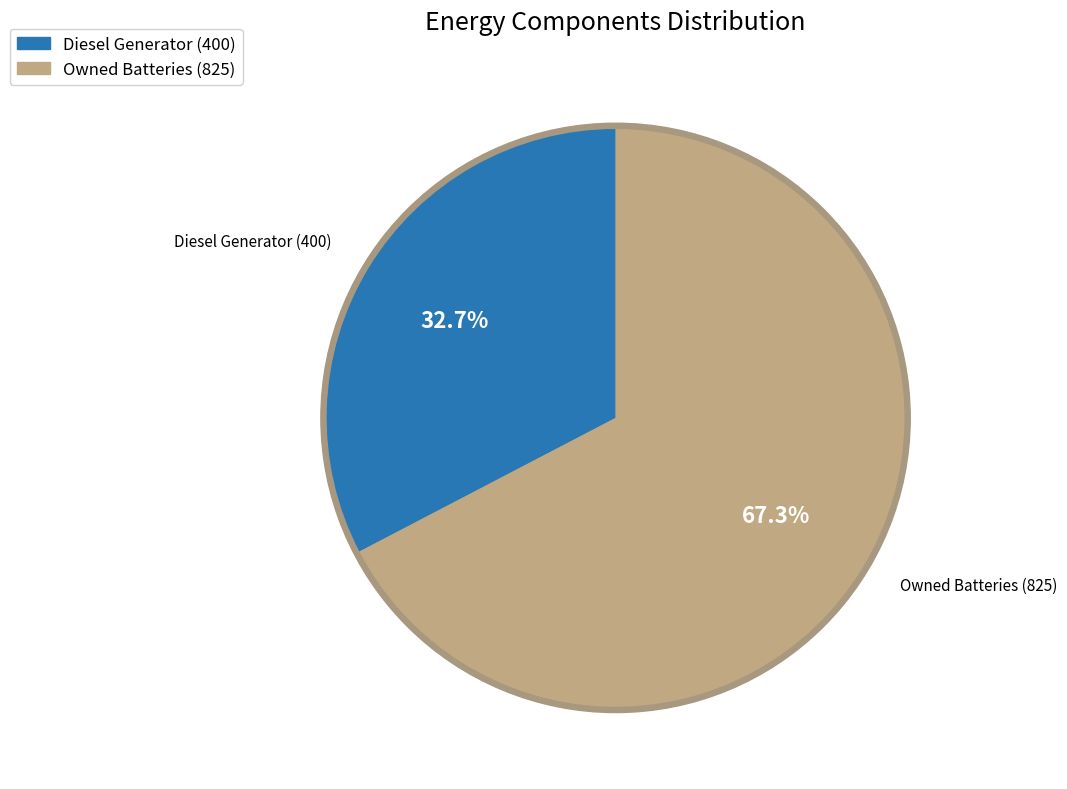

To the nearest percent, what portion does Diesel Generator represent?

33%